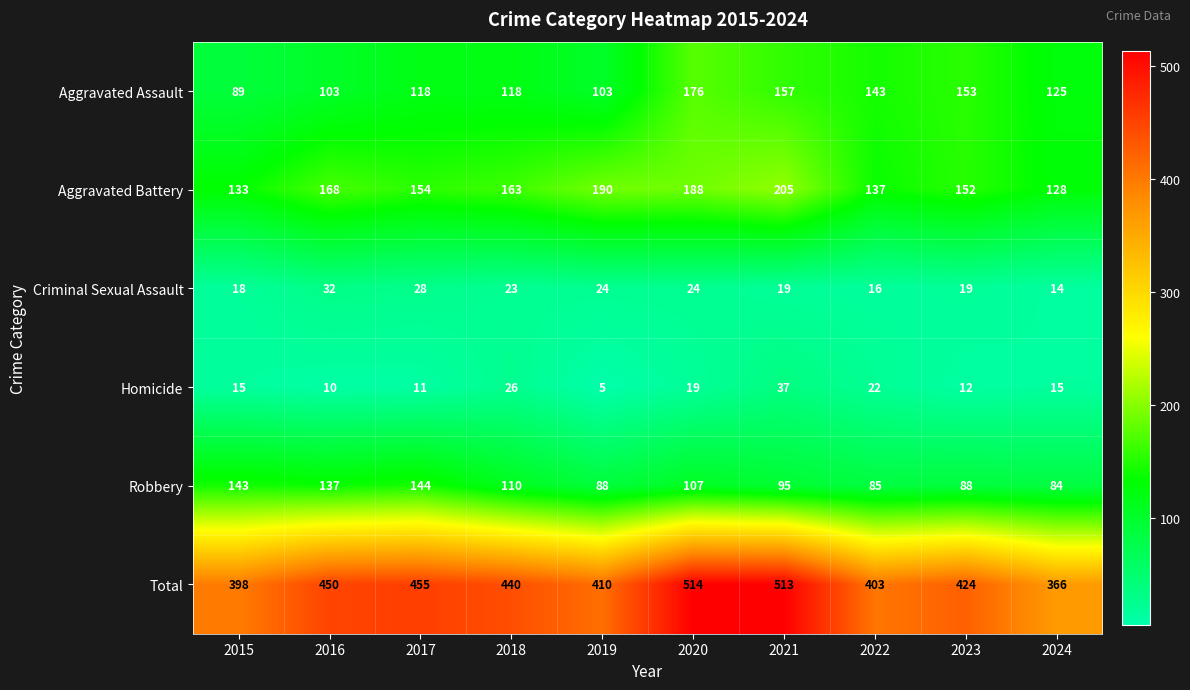

True or false: Robbery has a value of 53 at 2024.

False